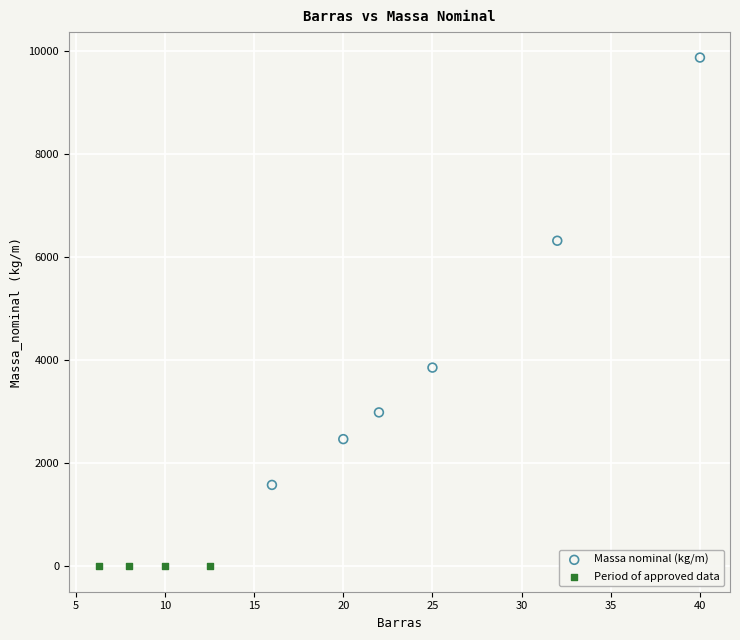

Which series reaches the maximum Y coordinate?

Massa nominal (kg/m)